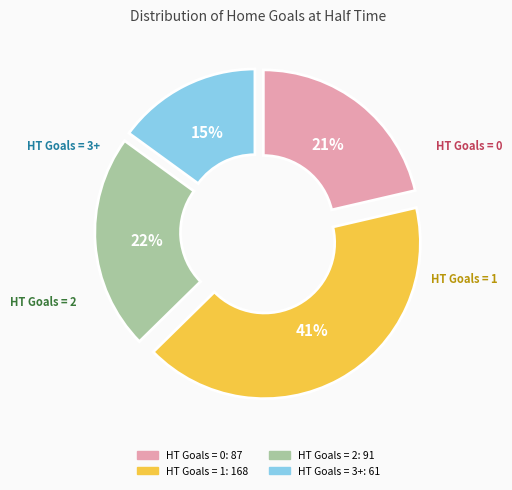

To the nearest percent, what is the difference between the largest and smallest slice percentages?

26%